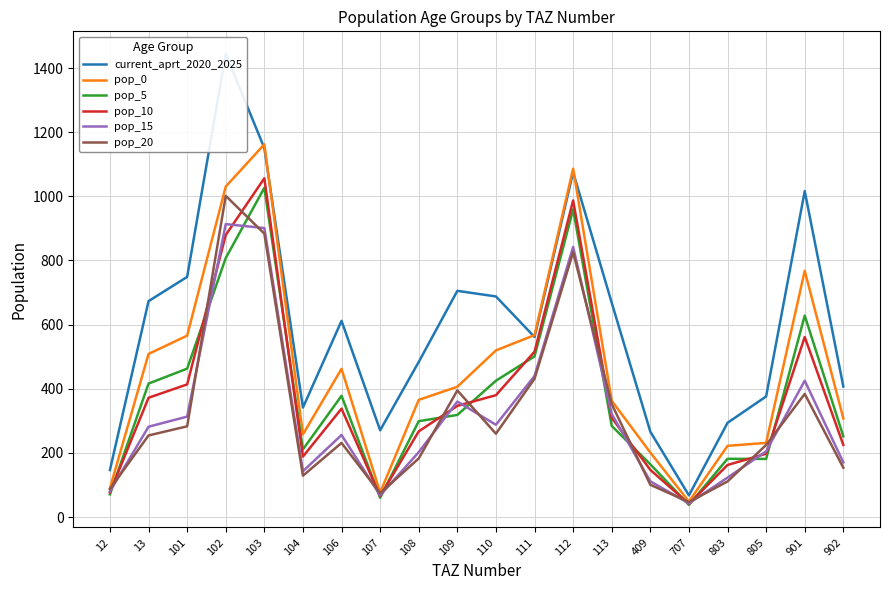

What is the difference between the second highest and second lowest values in the pop_0 series?

1010.0